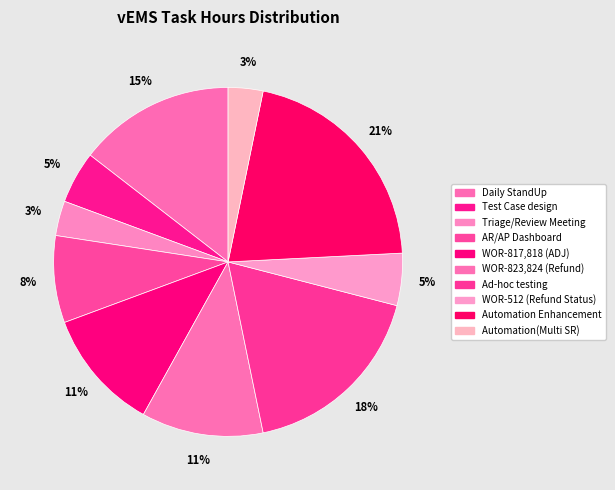

How many segments does this pie chart have?

10